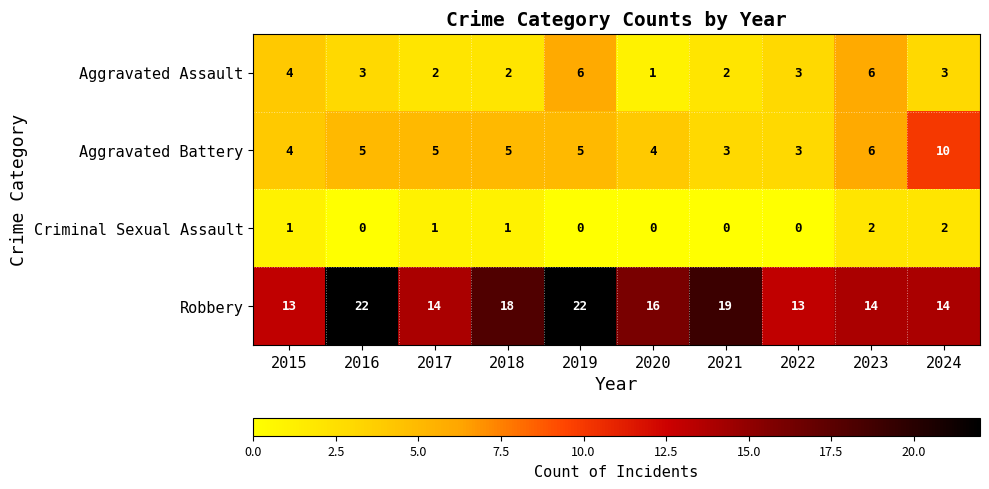

What is the greatest value displayed?

22